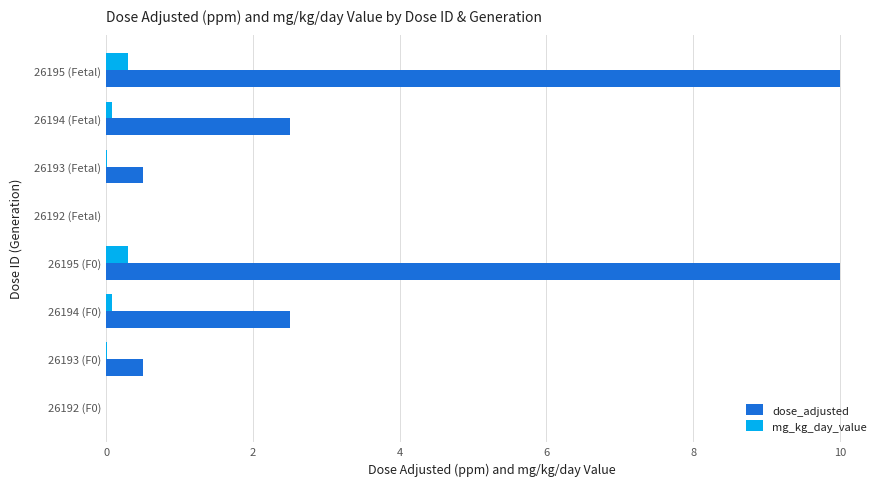

How many categories are shown in the chart?

8